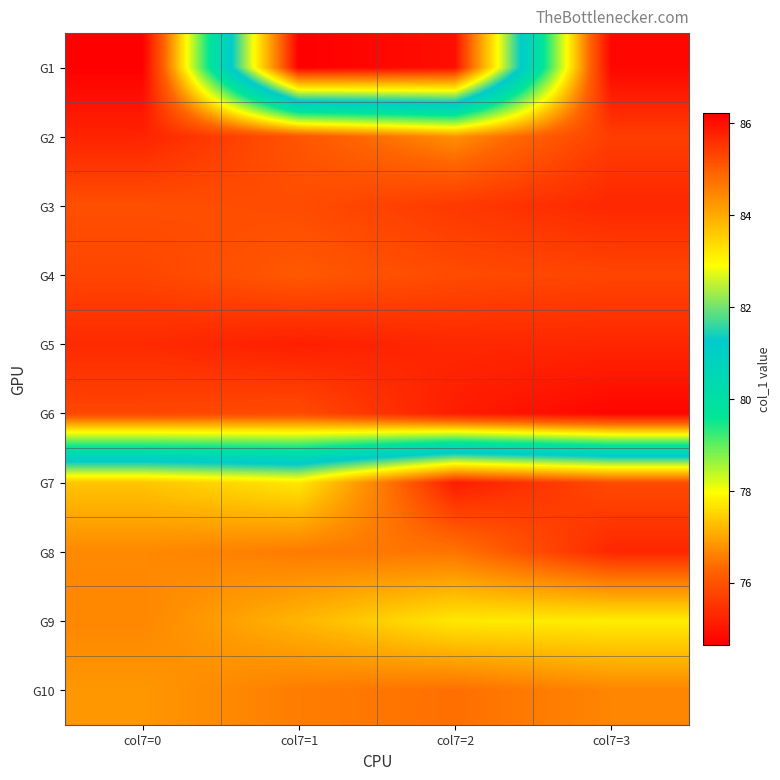

At which category is the sum across all series the highest?

col7=2